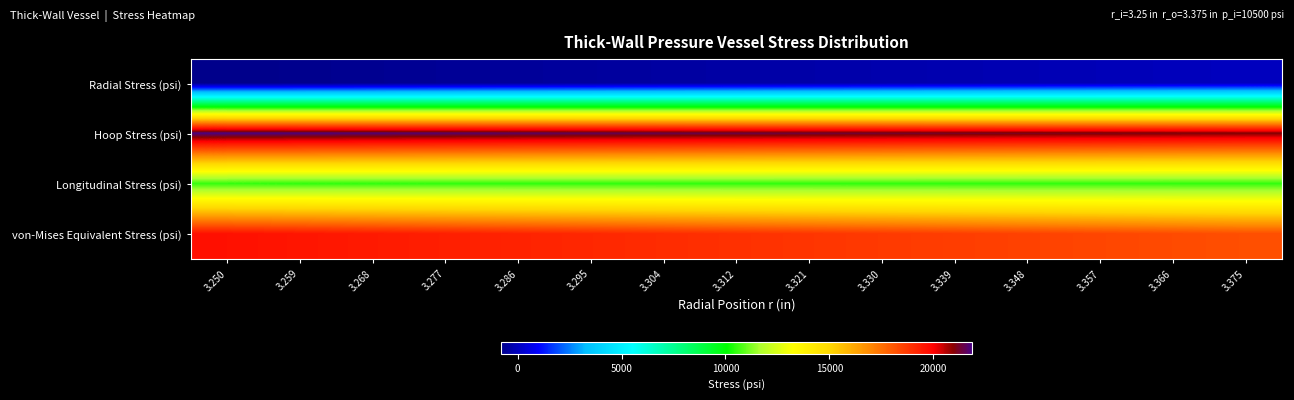

What is the difference between the highest and lowest values at 3.357?

21269.8